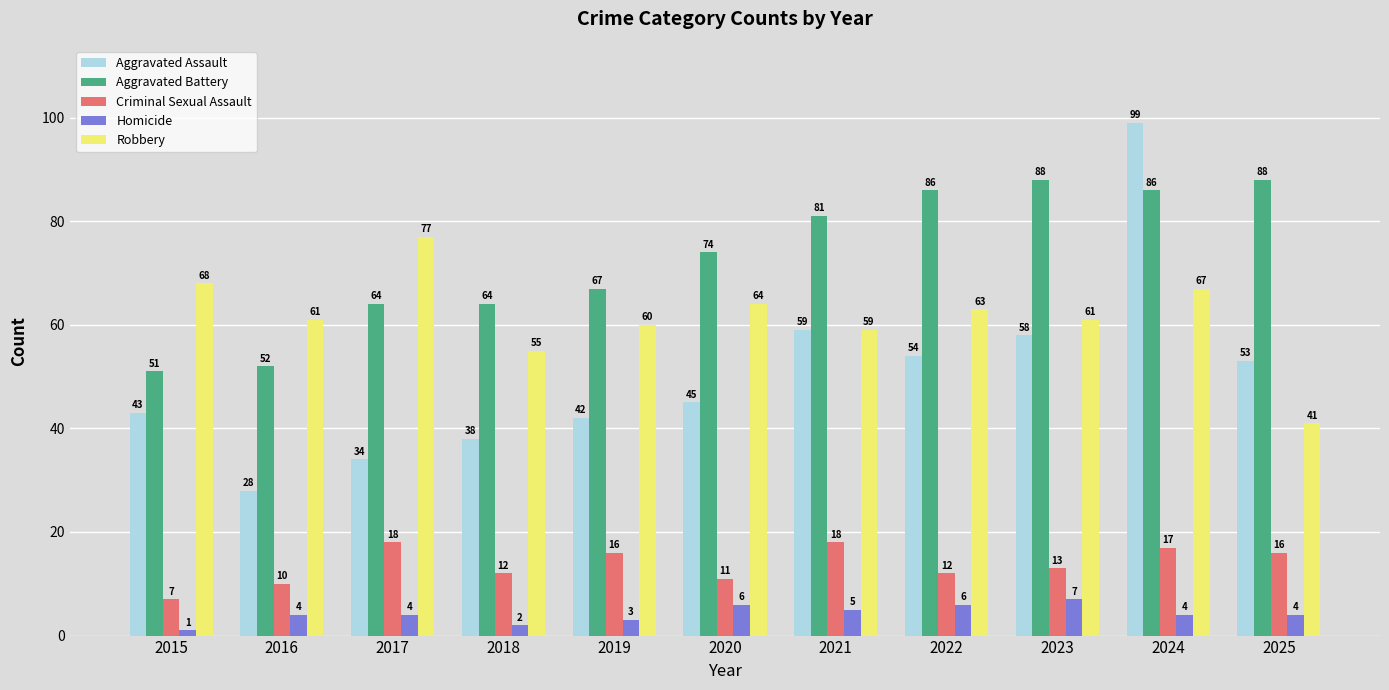

At which category is the sum across all series the highest?

2024